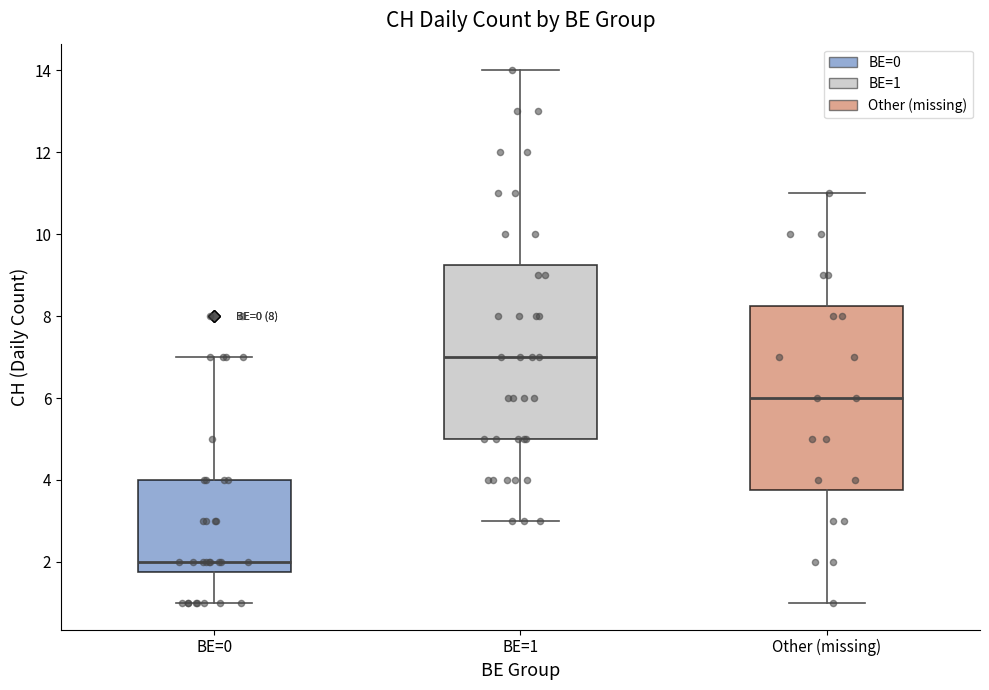

Which box has the lowest median line?

BE=0